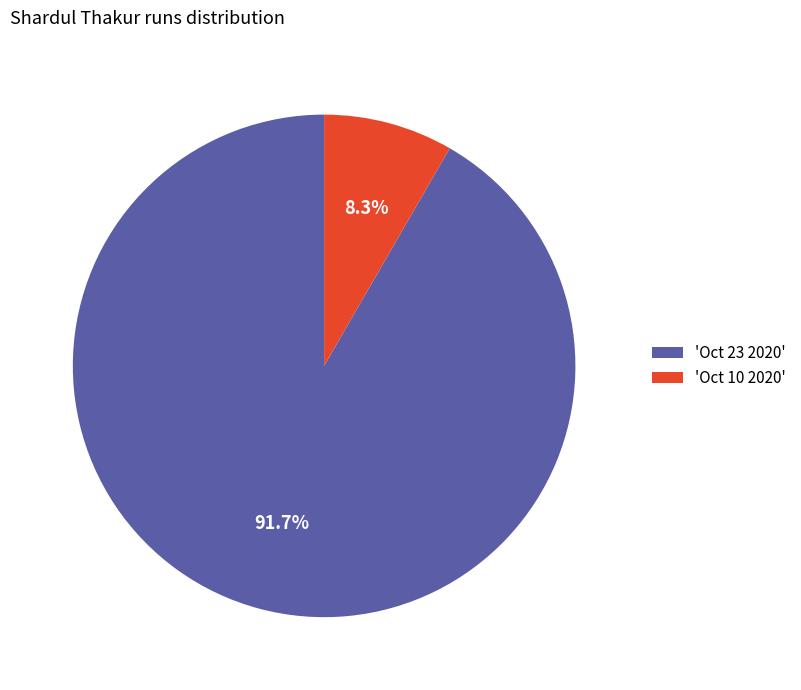

Approximately how many times larger is the value at 'Oct 23 2020' compared to 'Oct 10 2020'?

11.0